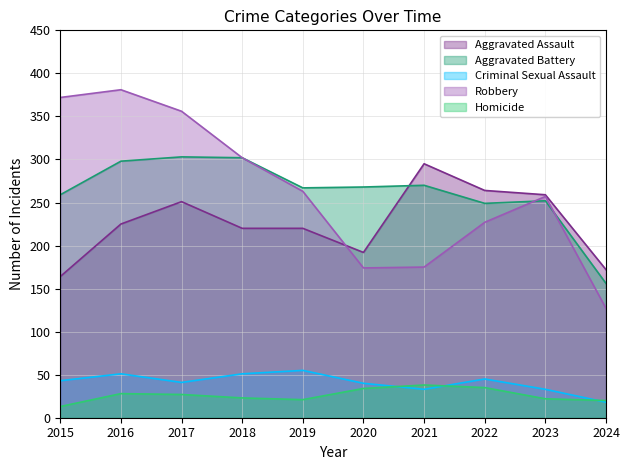

What is the smallest value displayed?

13